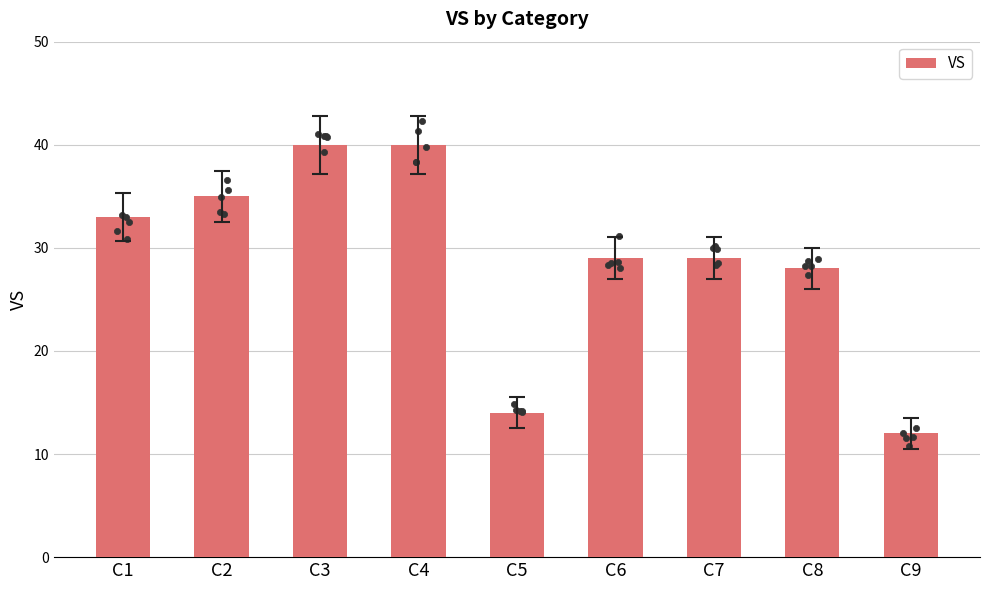

What is the ratio of the value at C4 to the value at C5?

2.9